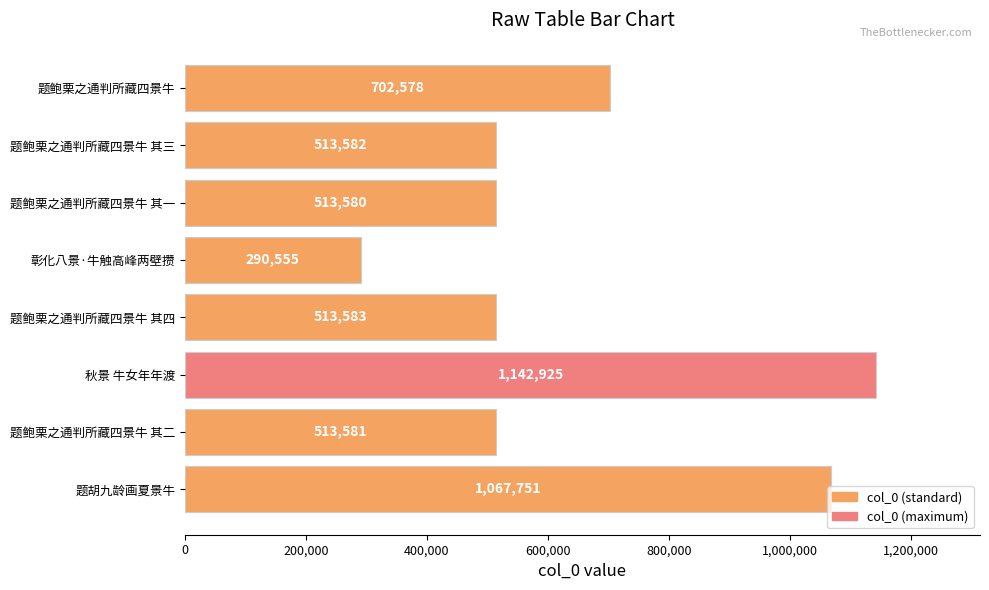

Which has a higher value, 题鲍栗之通判所藏四景牛 其三 or 题胡九龄画夏景牛?

题胡九龄画夏景牛